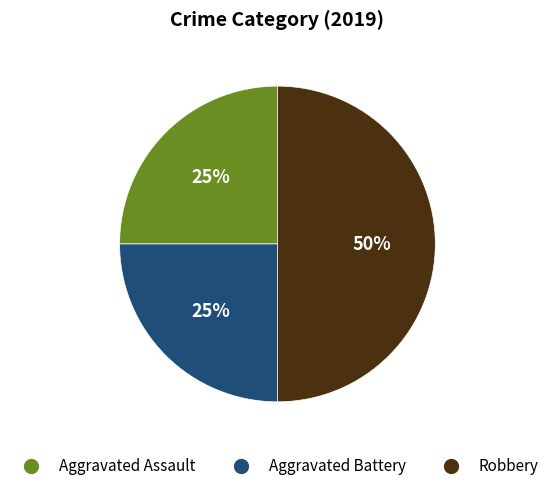

What is the largest slice in the pie chart?

Robbery